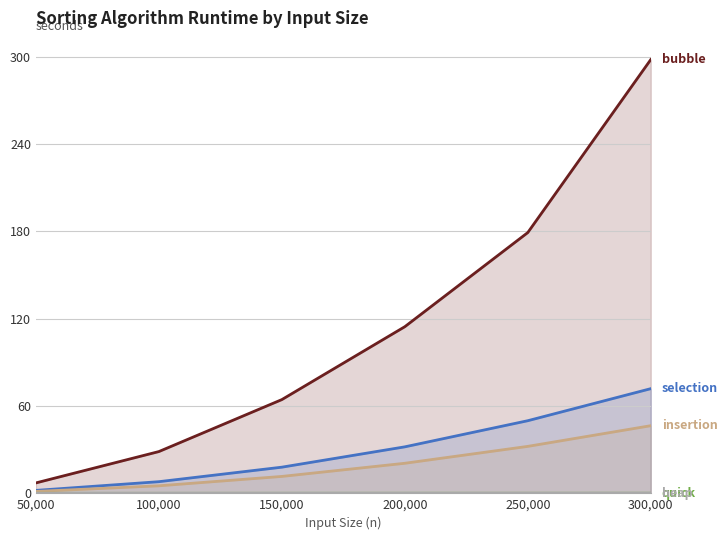

True or false: heap and selection cross at least once.

False